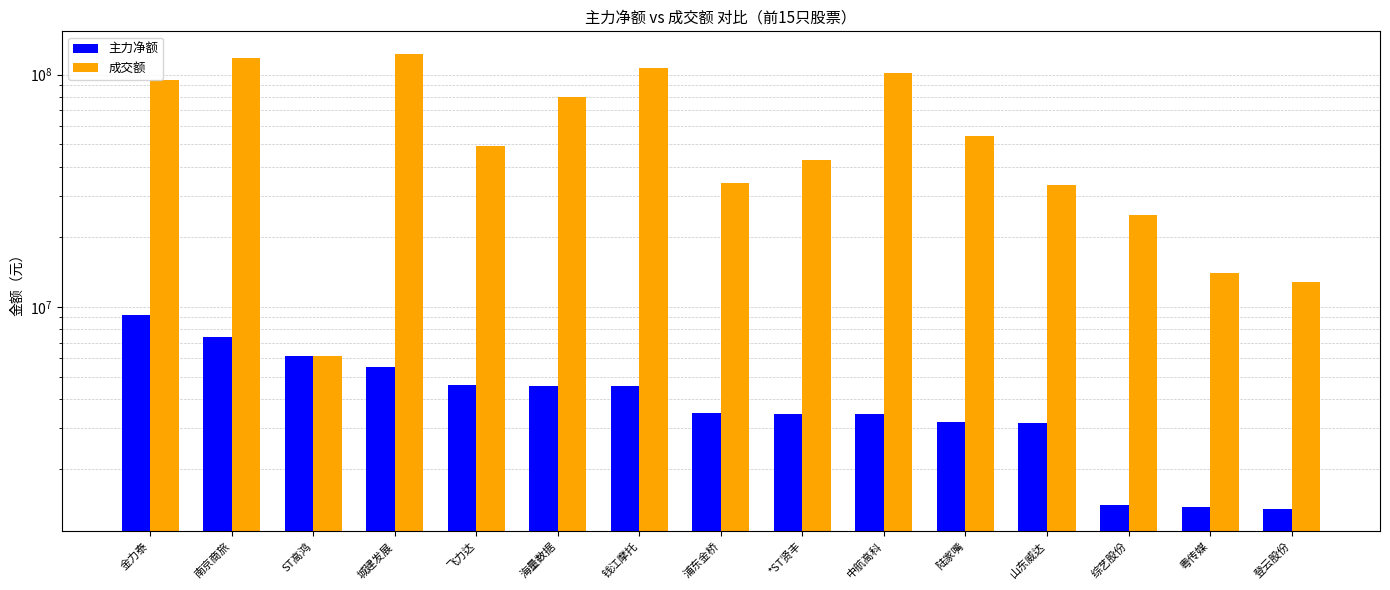

What position from the right is 浦东金桥?

8